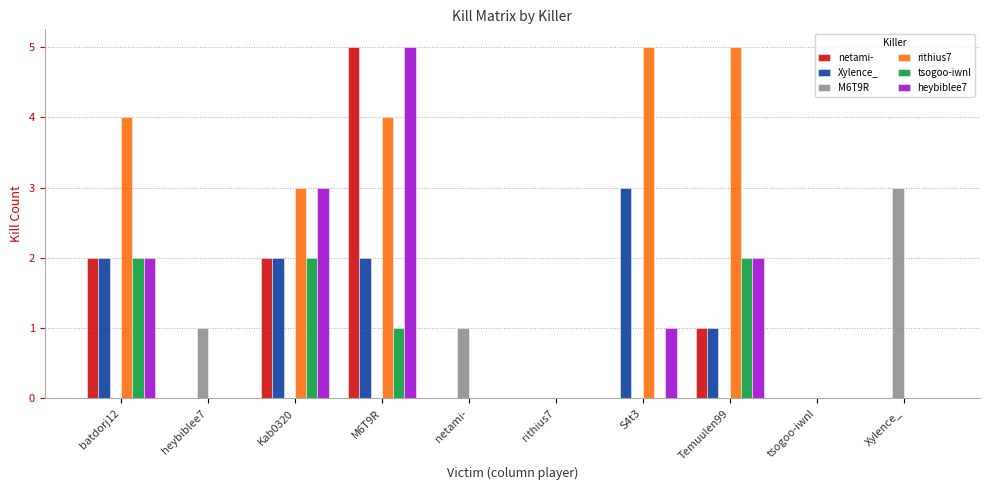

At which label does heybiblee7 reach its peak?

M6T9R